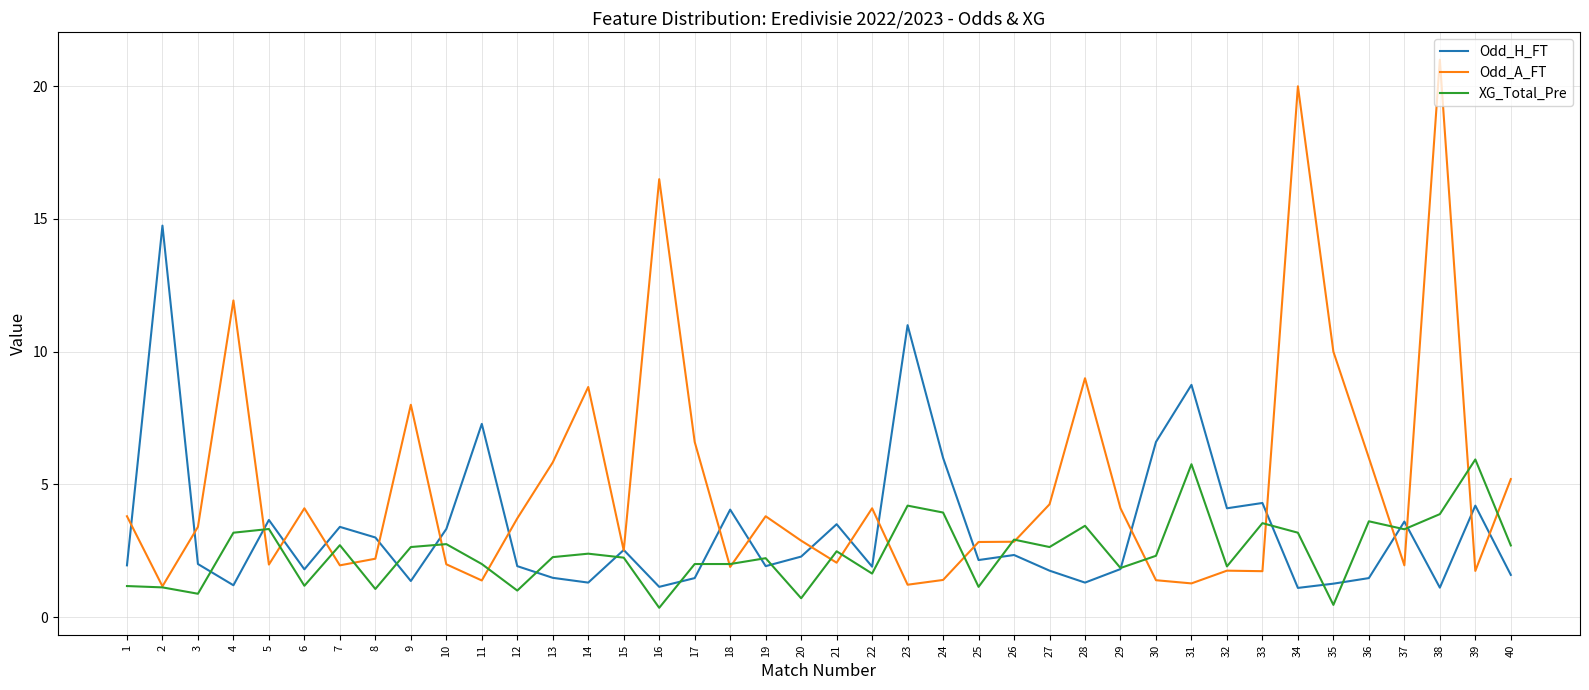

Rank the series by their maximum value, from highest to lowest.

Odd_A_FT, Odd_H_FT, XG_Total_Pre